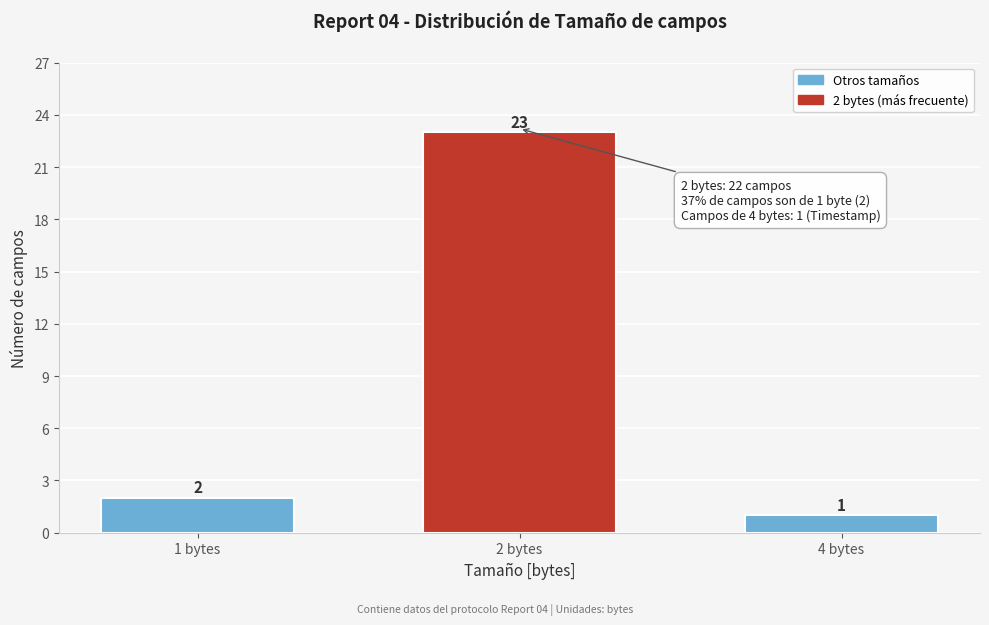

Reading left to right, transcribe all the data shown in this chart.

1 bytes=2	2 bytes=23	4 bytes=1